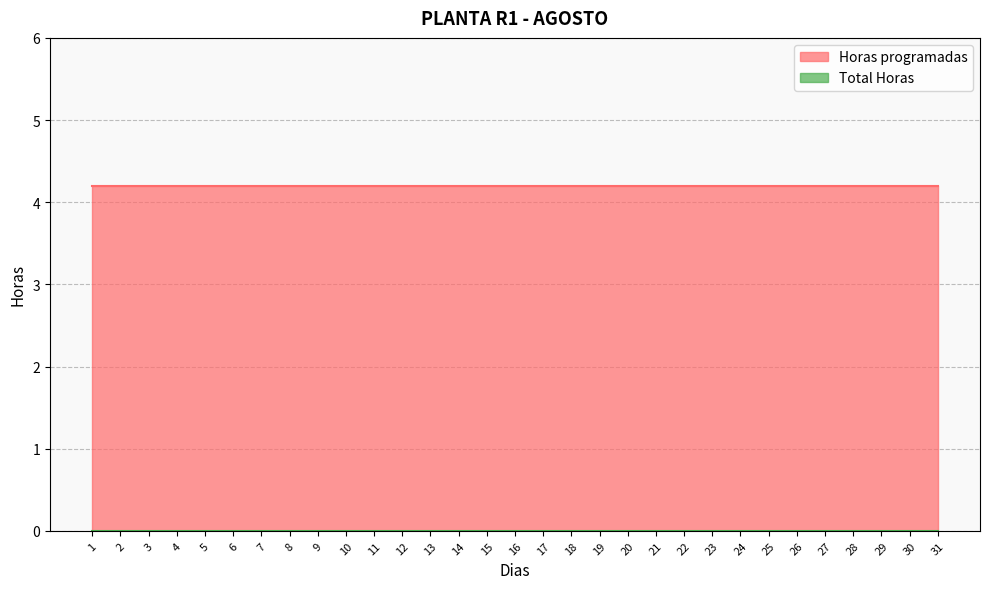

True or false: Horas programadas has more than 1 interior local peaks.

False